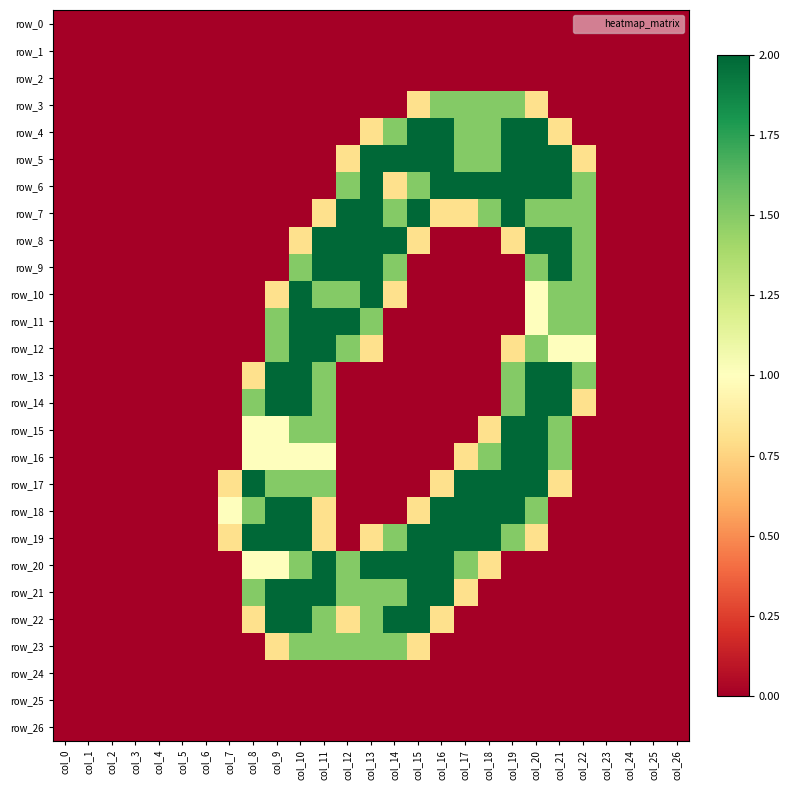

Is the value of row_5 at col_7 greater than the value of row_23 at col_11?

No